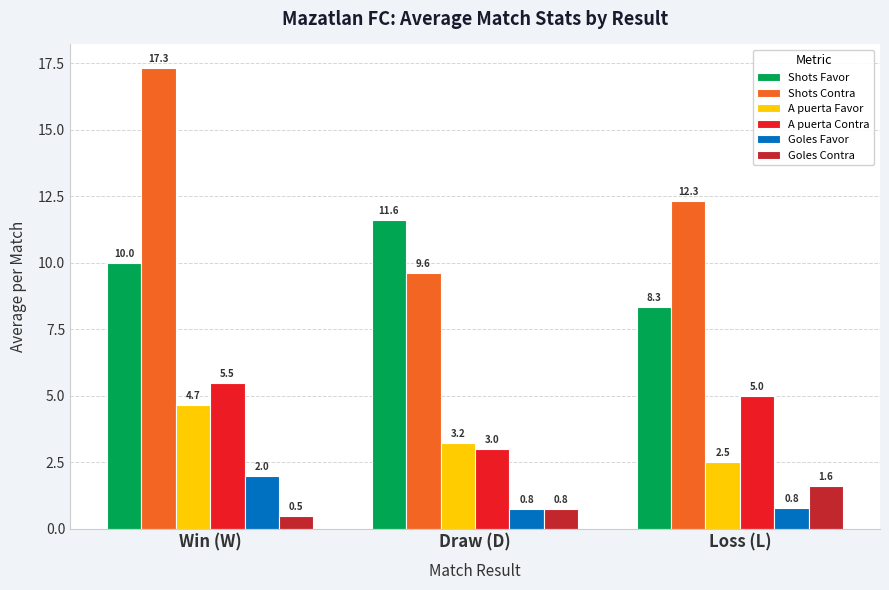

What is the minimum value for Shots Favor?

8.3